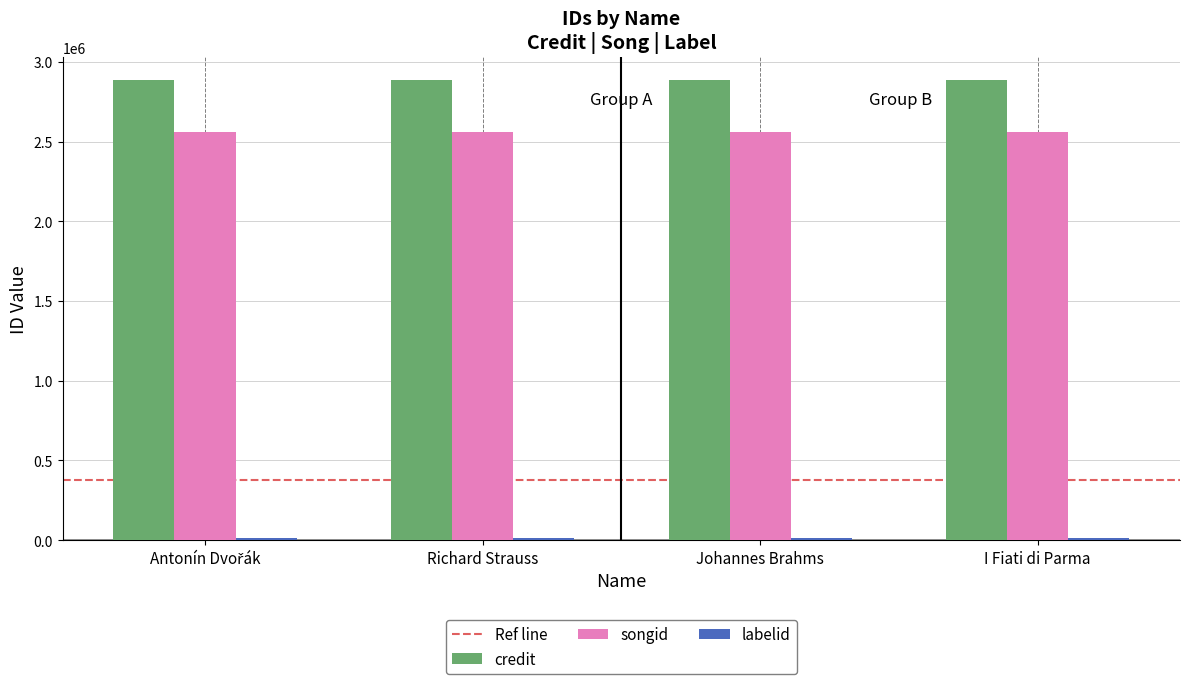

What is the value of the credit bar at the 1st from the left?

2888177